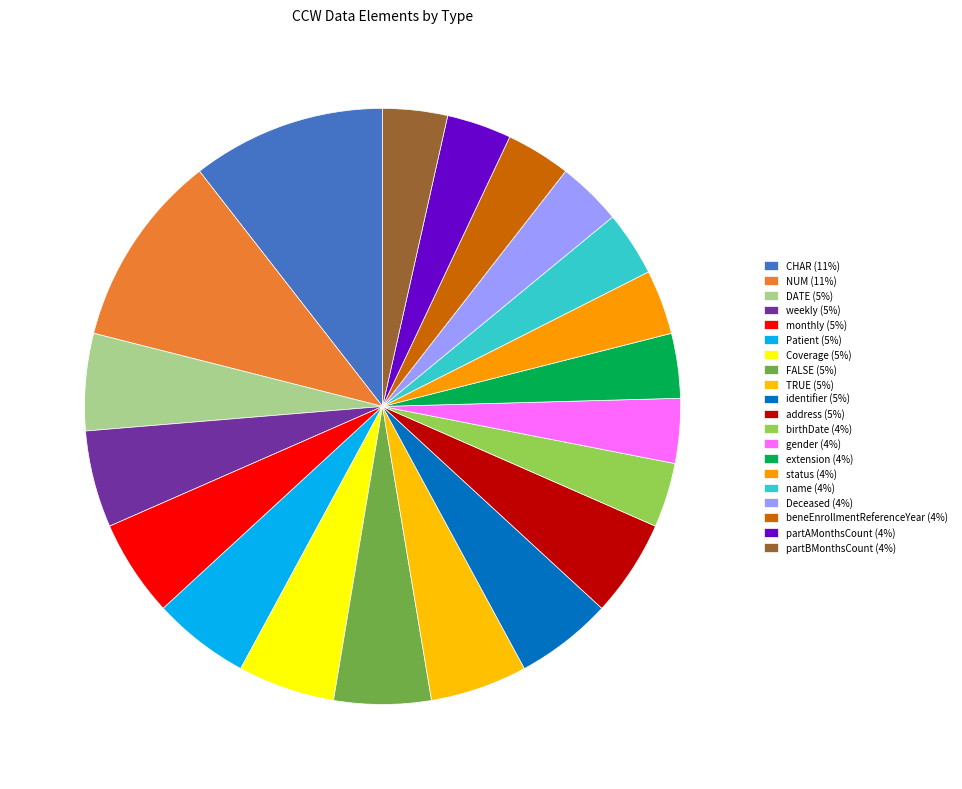

Is there a majority slice in this chart?

No